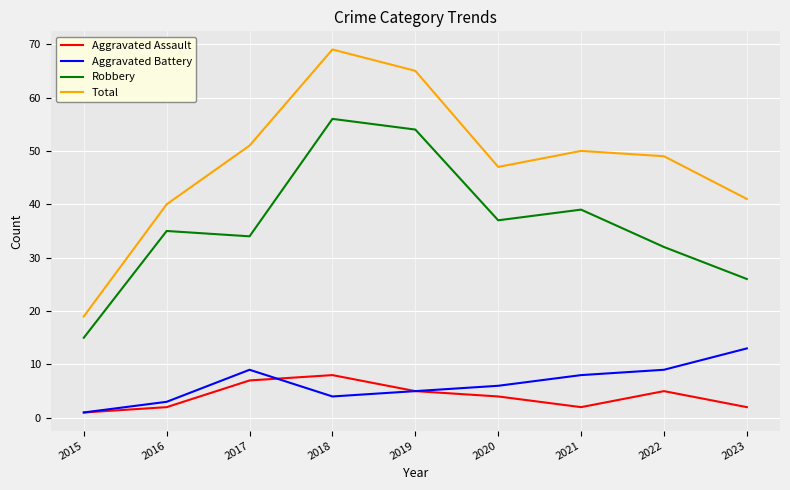

At which category does the chart reach its peak across all series?

2018